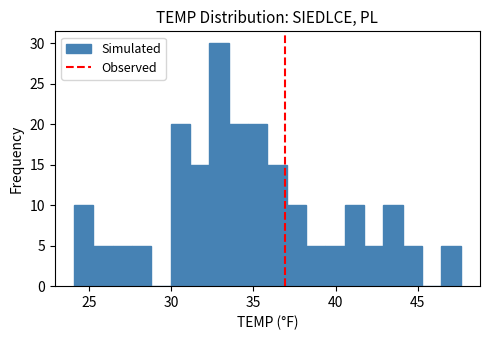

Around what value on the x-axis is the tallest bar? Give the approximate position of its centre, as read against the axis.

33.0